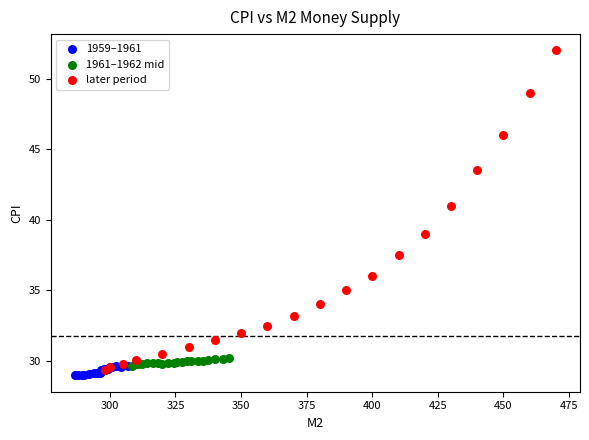

Which series reaches the minimum Y coordinate?

1959–1961